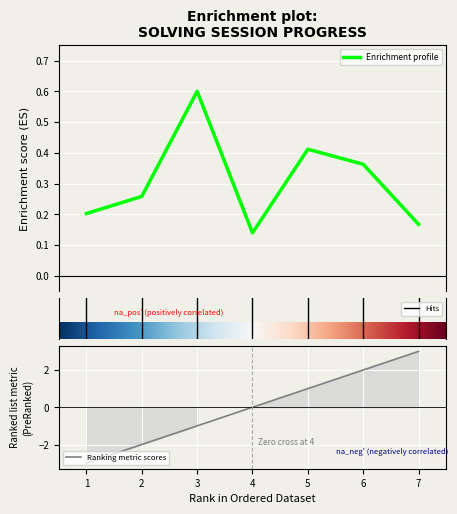

What is the highest value of the Enrichment profile series?

0.6